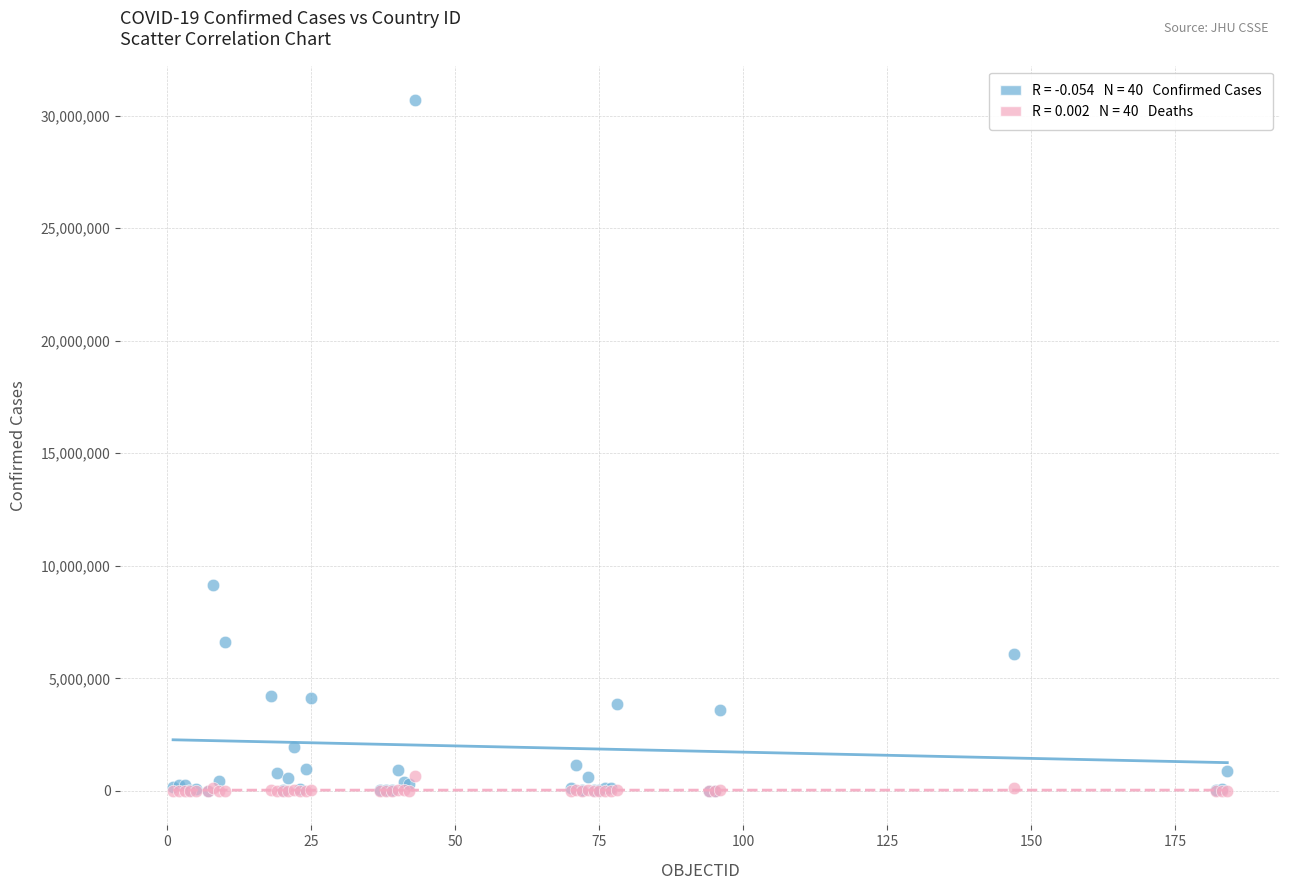

Across all series, what Y value is closest to 15344205?

9135308